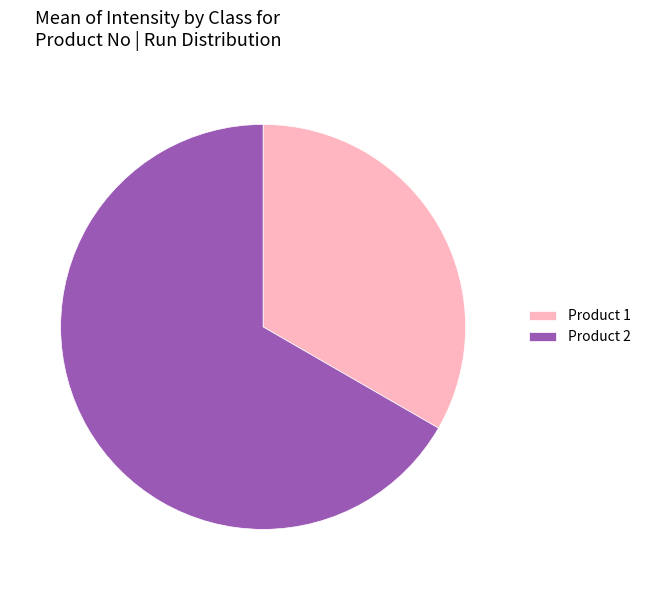

Does Product 2 represent more than half of the total?

Yes